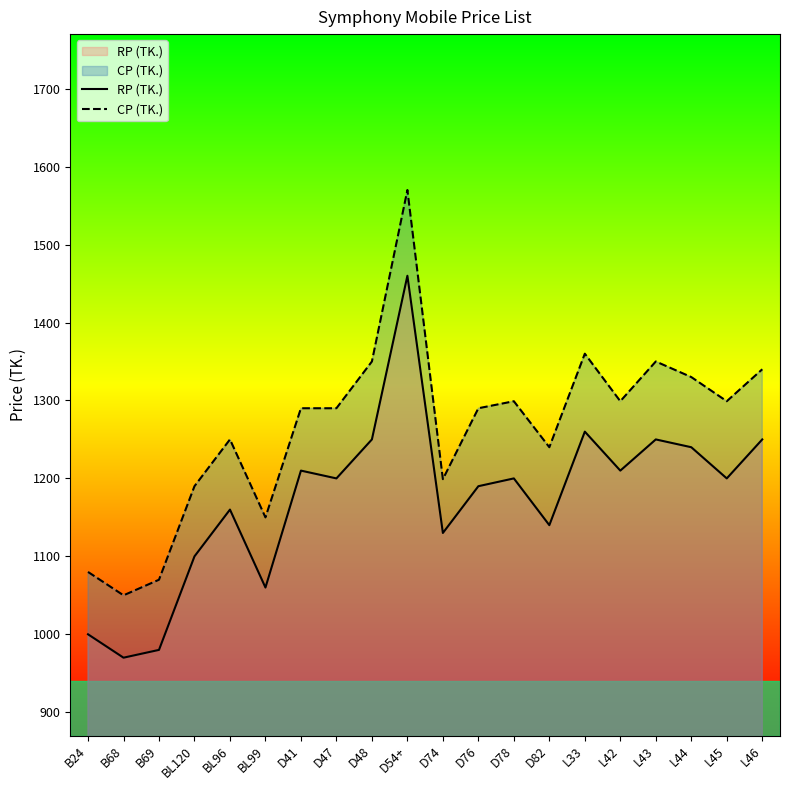

What is the average value of the RP (TK.) series?

1173